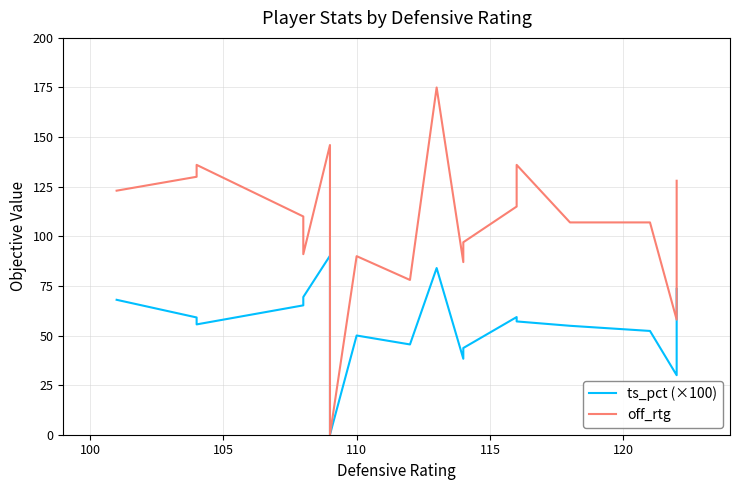

How many lines are shown in the chart?

2